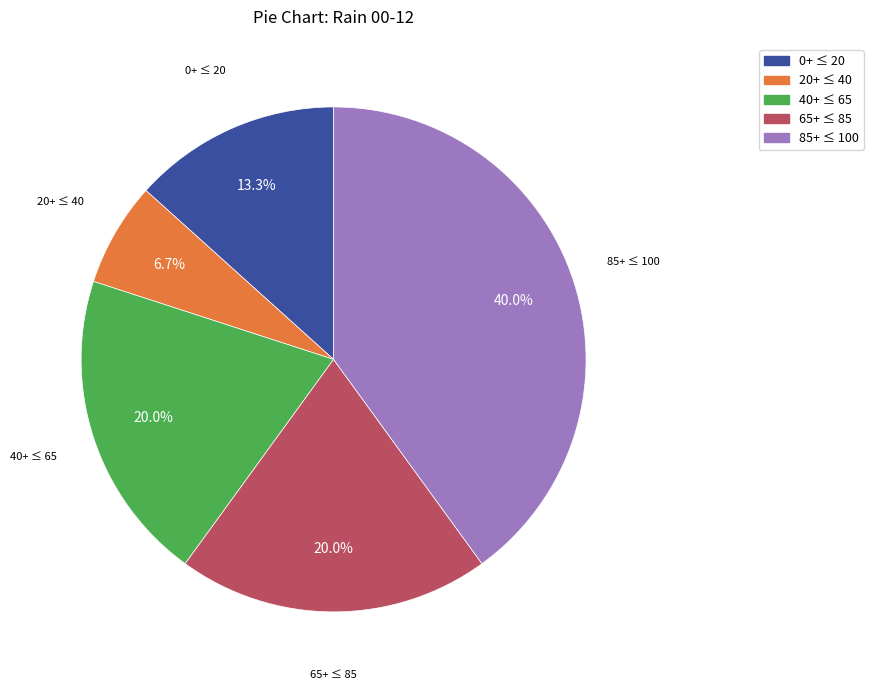

Count the number of slices in the pie.

5